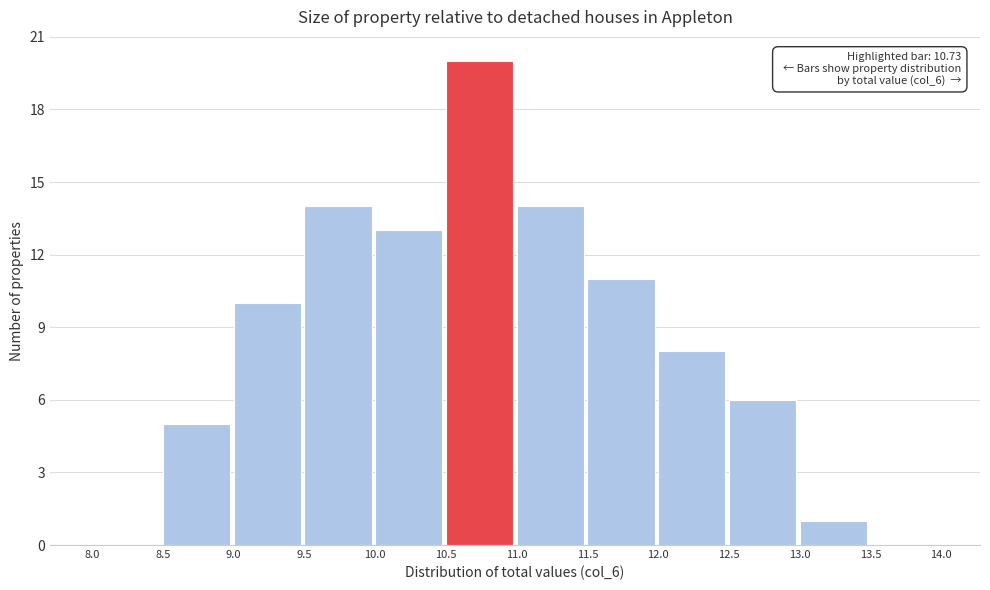

Over which range of the x-axis is the bar tallest?

10.5 to 11.0